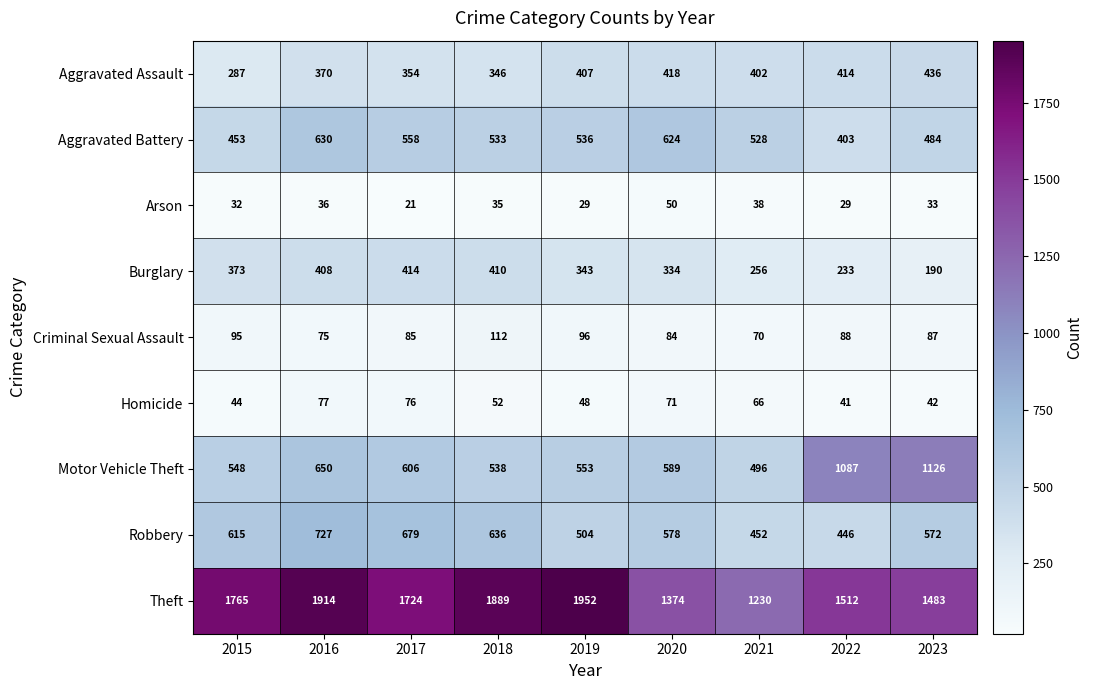

What is the sum of the Theft values at 2023 and 2022?

2995